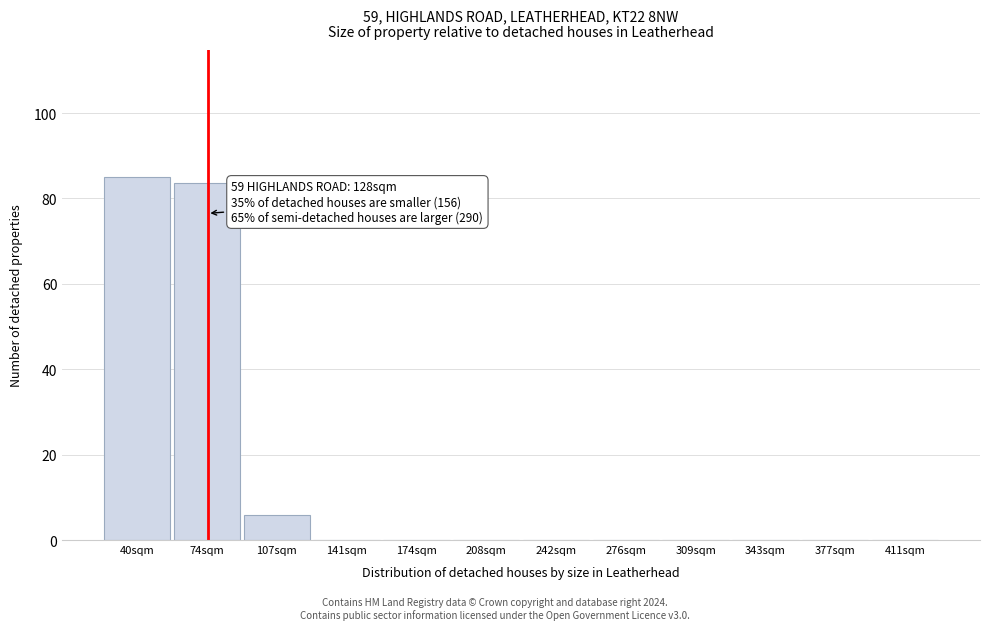

Reading left to right, transcribe all the data shown in this chart.

40sqm=85.0	74sqm=83.6	107sqm=5.8	141sqm=0.0	174sqm=0.0	208sqm=0.0	242sqm=0.0	276sqm=0.0	309sqm=0.0	343sqm=0.0	377sqm=0.0	411sqm=0.0